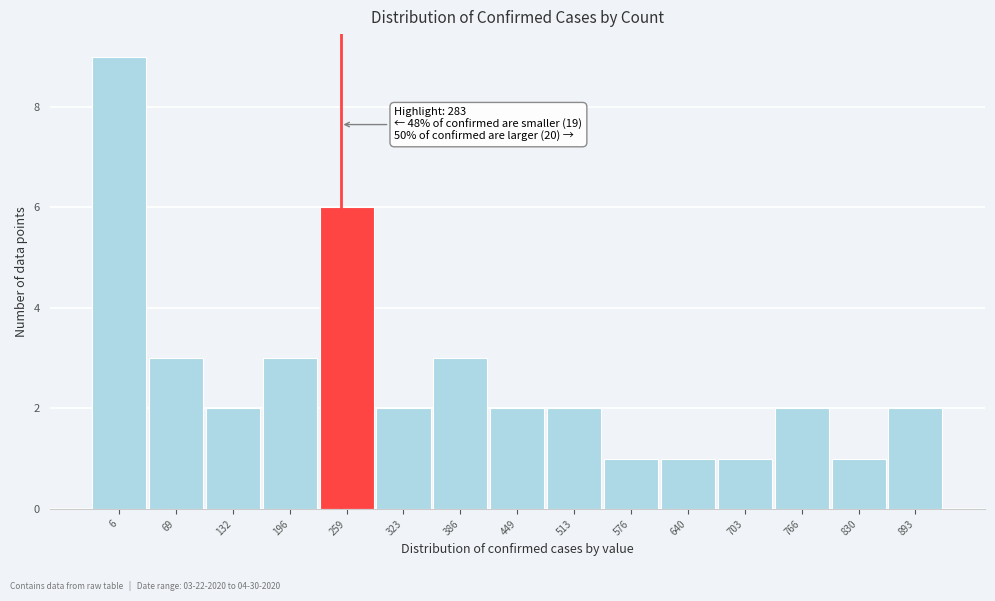

Reading right to left, what are all the values shown in this chart?

893=2	830=1	766=2	703=1	640=1	576=1	513=2	449=2	386=3	323=2	259=6	196=3	132=2	69=3	6=9